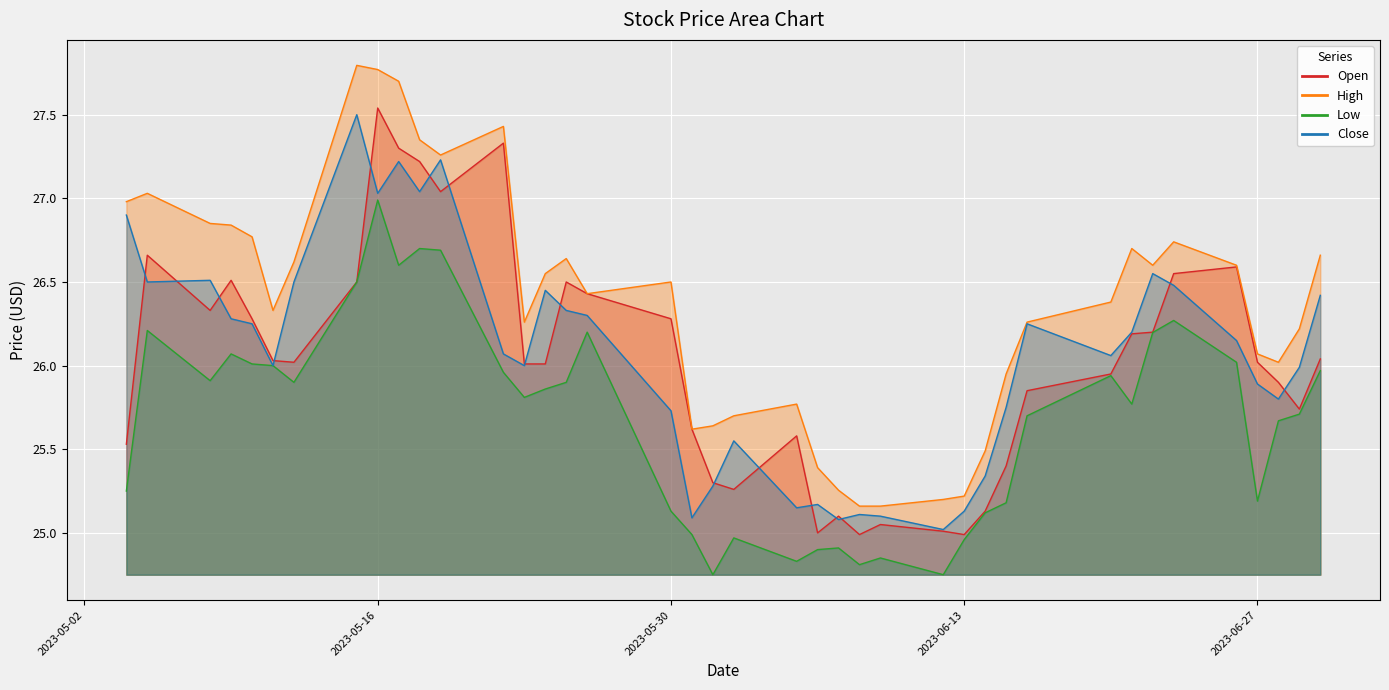

In High, how many points are higher than both neighbors (excluding endpoints)?

8